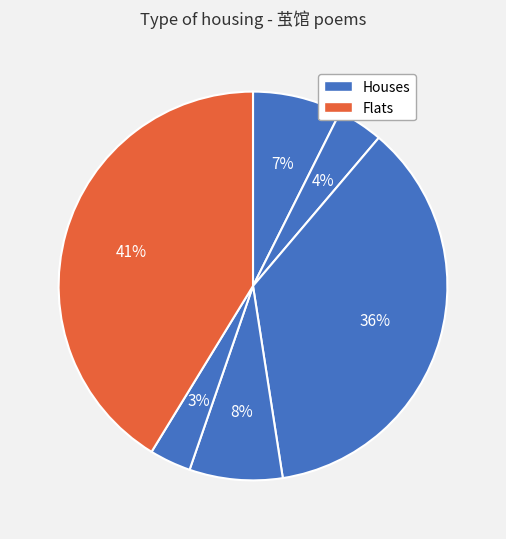

Is there any slice that represents more than half of the pie?

No